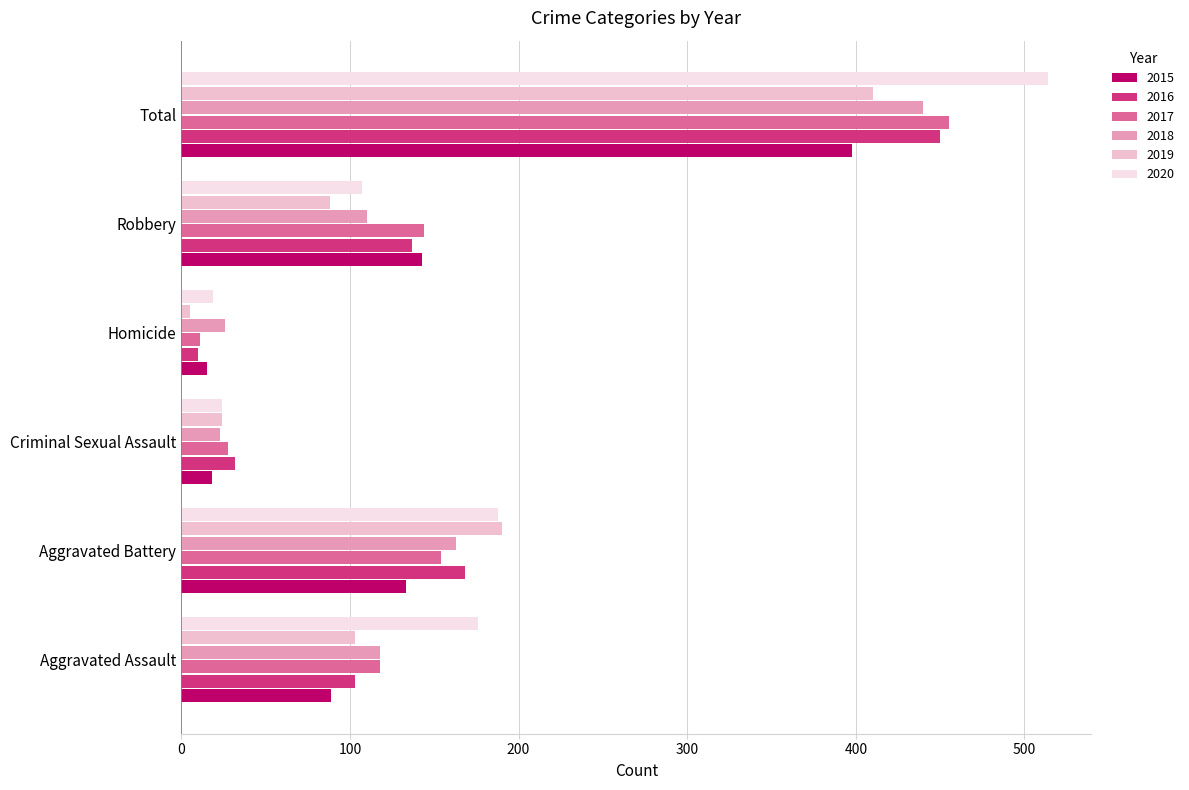

What is the maximum value for 2017?

455